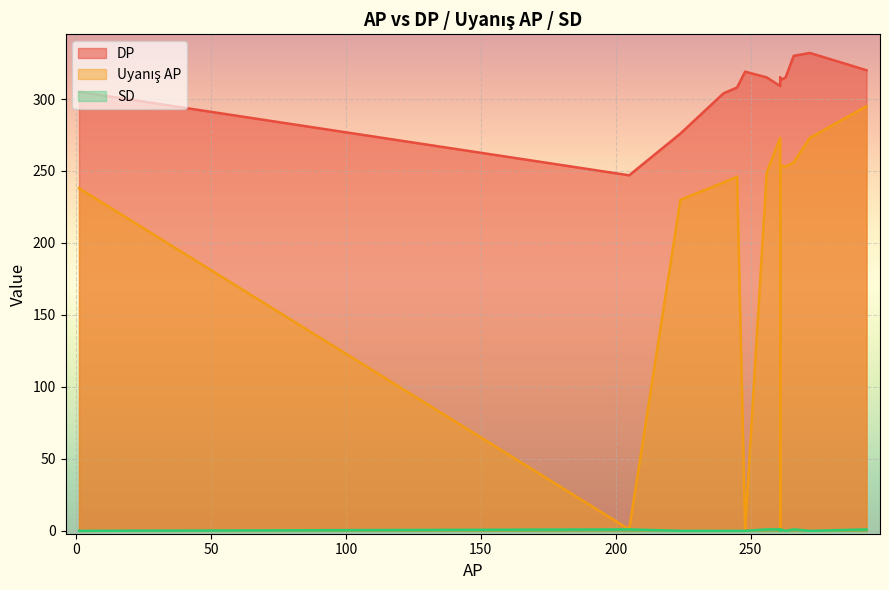

What is the difference between the DP values at 293 and 261?

7